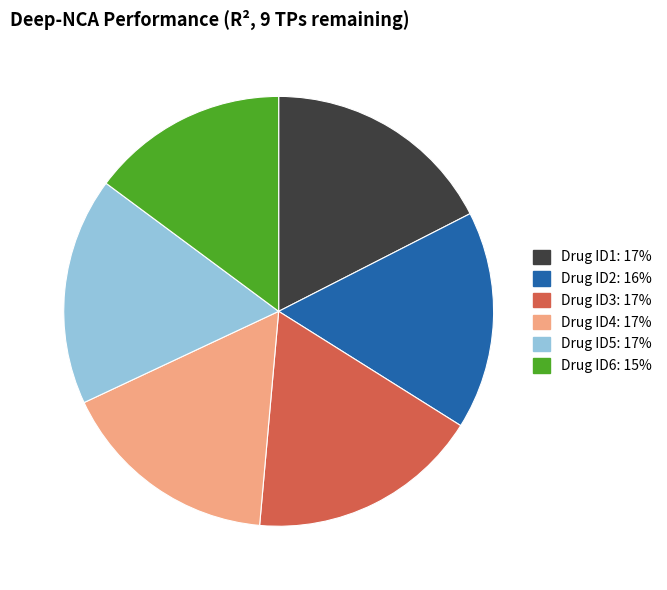

Count the number of slices in the pie.

6